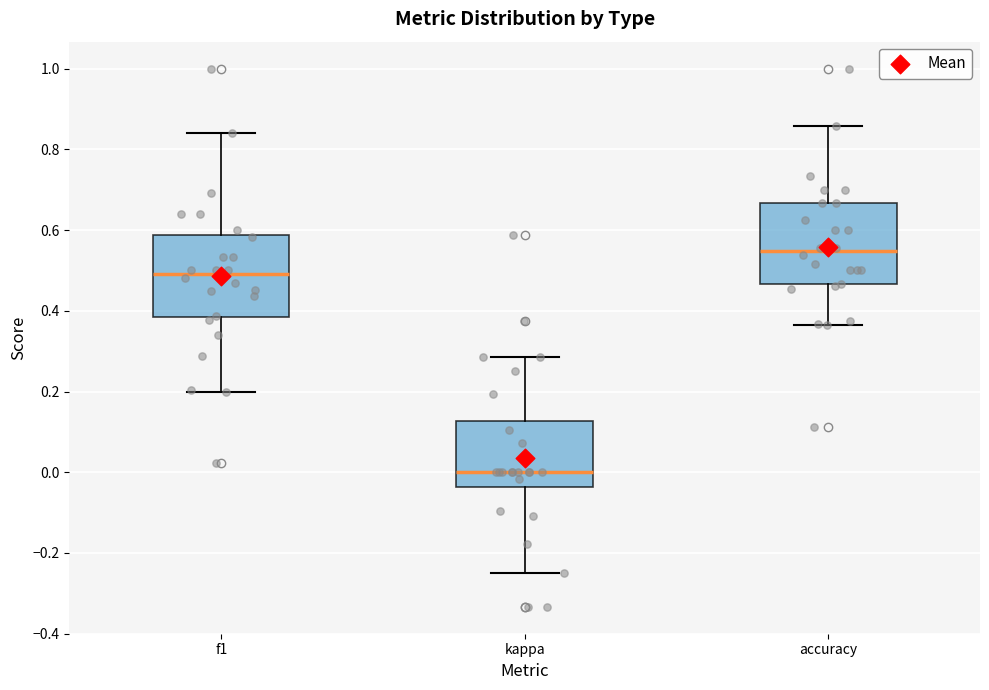

Reading left to right, transcribe this box plot: for each box, give where its median line is, the range the box spans, and where its two whiskers end, as read against the y-axis. The values are not printed on the chart, so give them approximately, as read against the axis.

f1: median 0.50, box 0.38 to 0.58, whiskers 0.20 to 0.84
kappa: median 0.00, box -0.04 to 0.12, whiskers -0.24 to 0.28
accuracy: median 0.54, box 0.46 to 0.66, whiskers 0.36 to 0.86